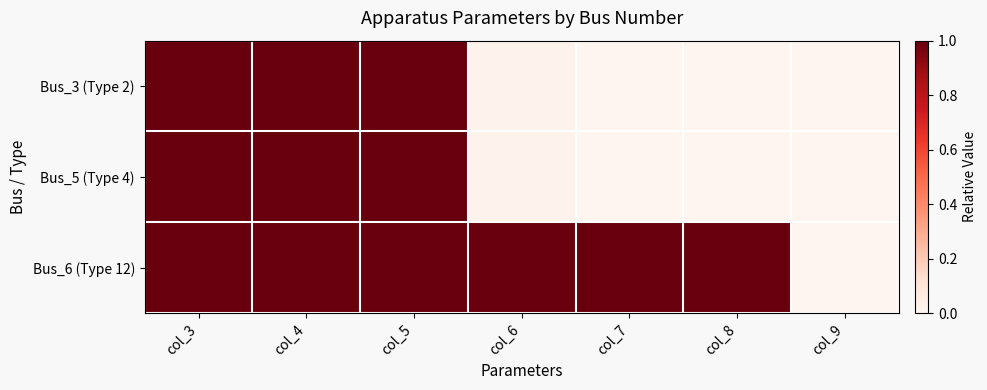

Which series has the largest range (max minus min)?

Bus_3 (Type 2)